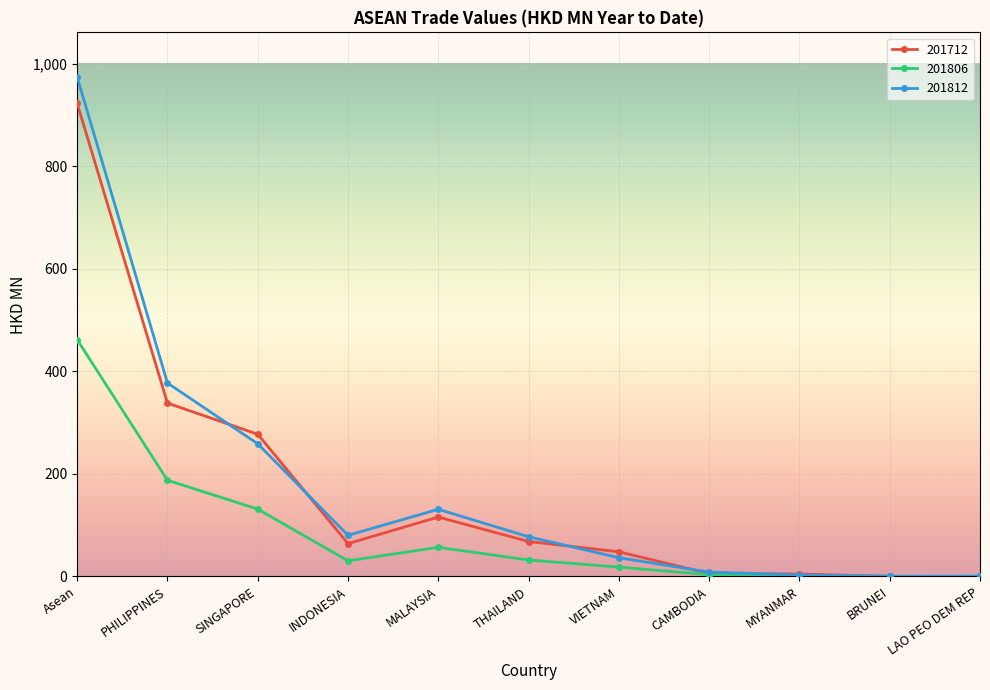

At which category does 201812 reach its first local peak?

MALAYSIA